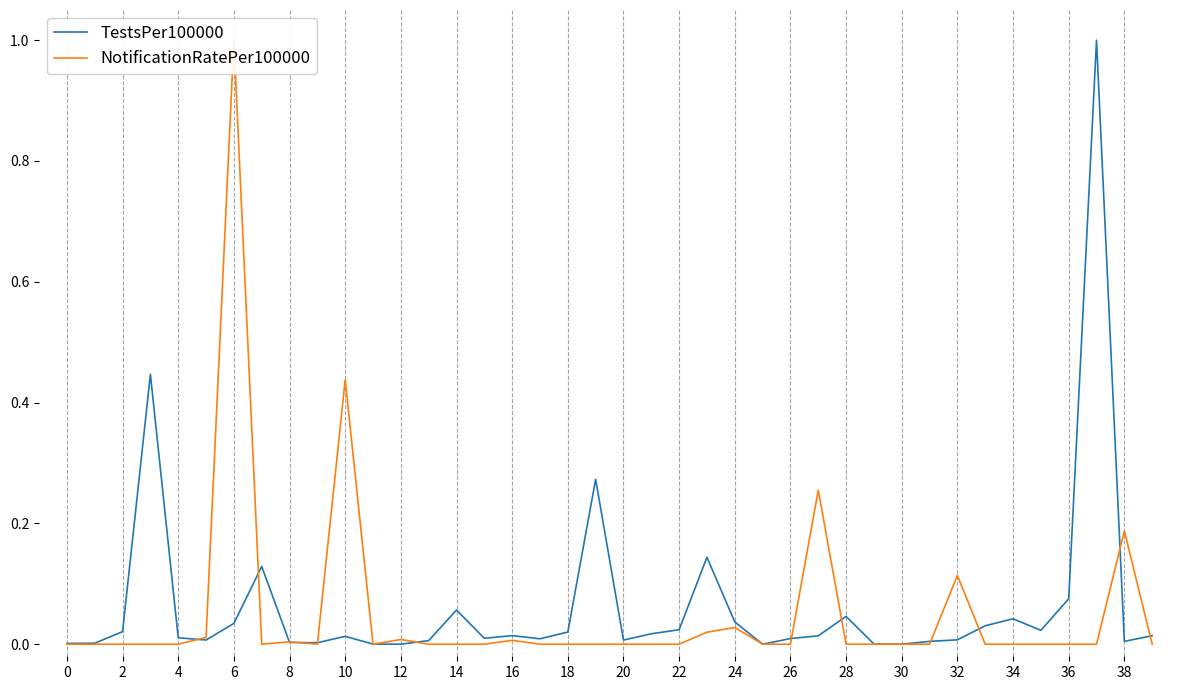

What is the average value of the NotificationRatePer100000 series?

0.1